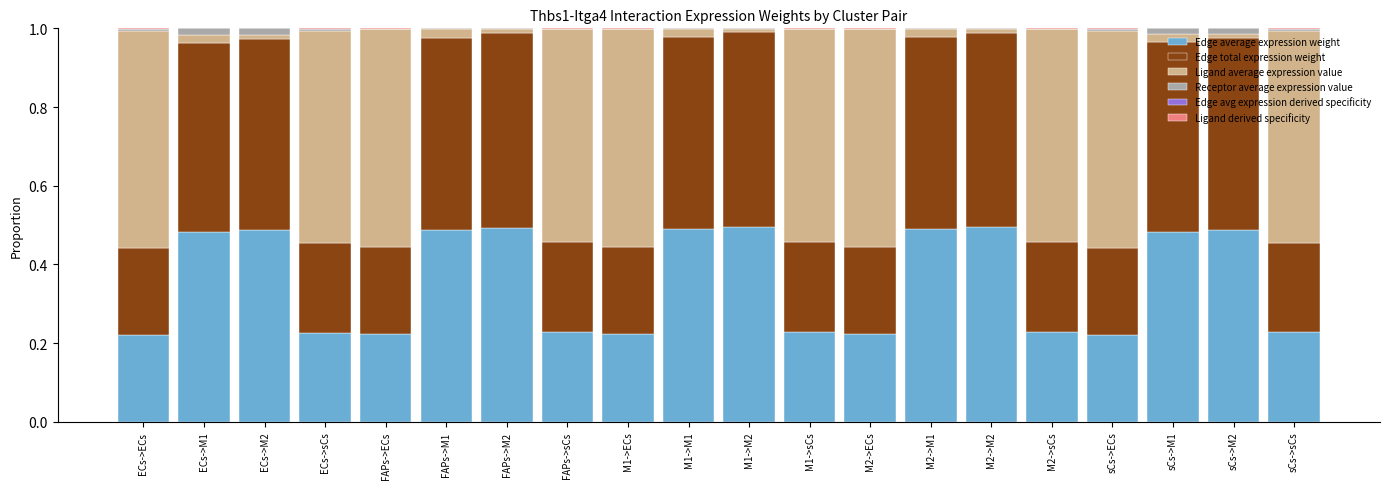

Is it true that Ligand average expression value equals 0.5 at FAPs->sCs?

True